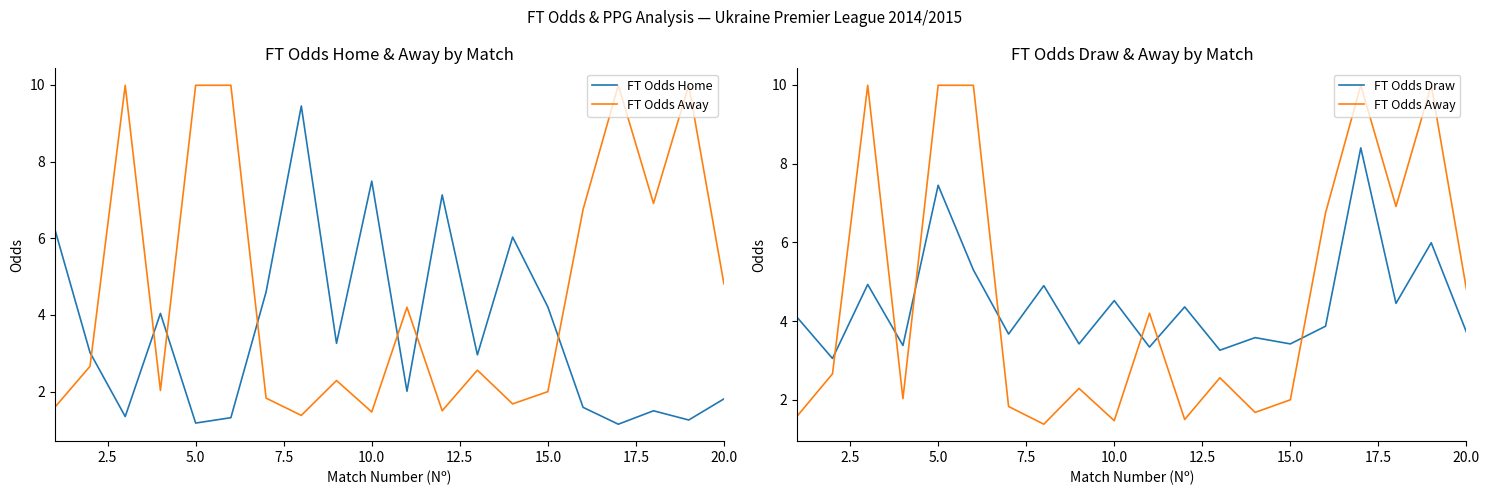

Count the number of data series in this chart.

3